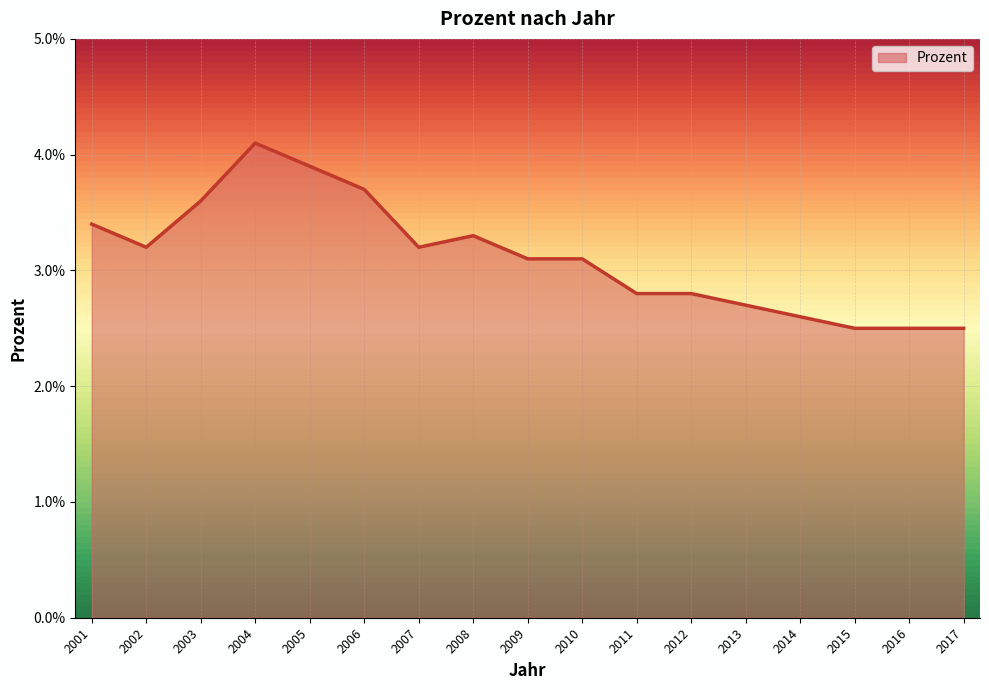

What is the greatest value displayed?

4.1